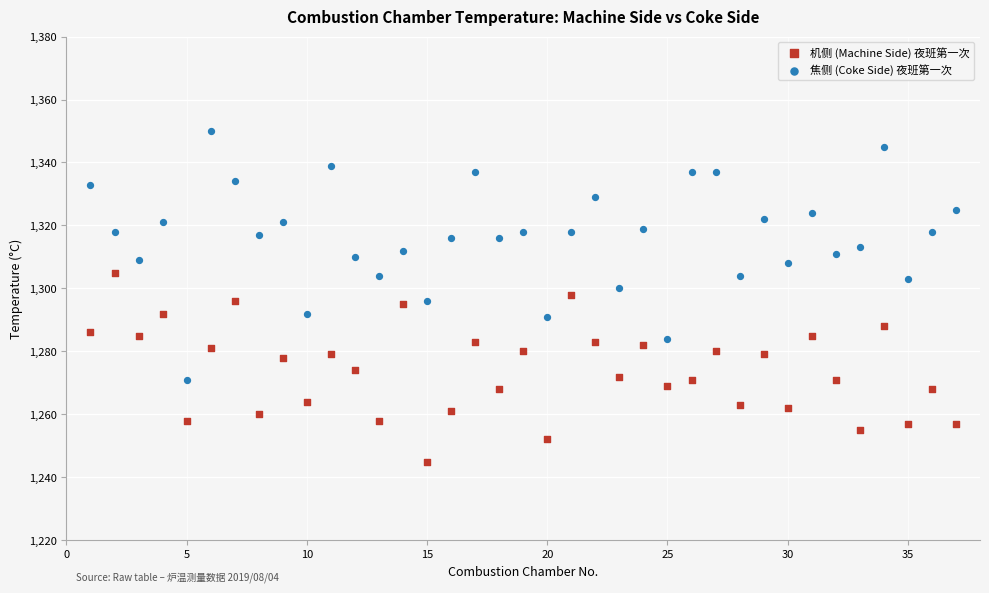

Across all data points, what is the range of Y values (max minus min)?

105